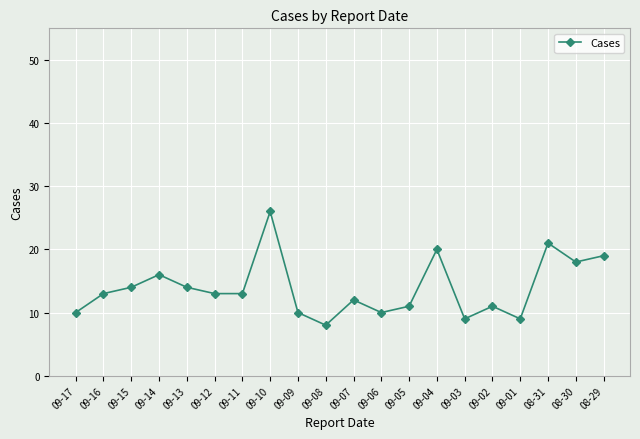

What is the change in value from 09-13 to 08-30?

+4